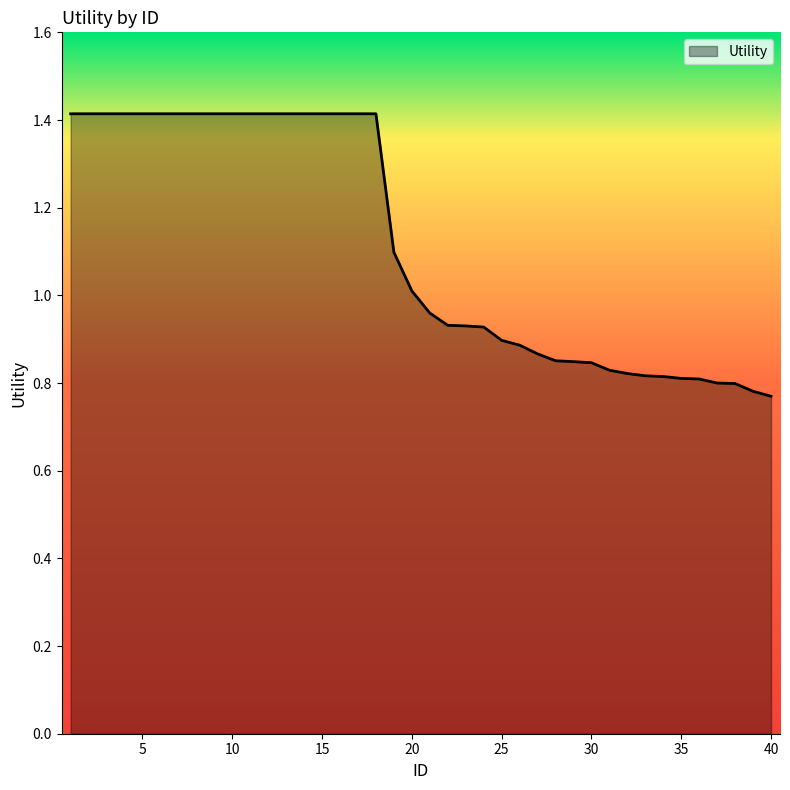

What is the difference between the second highest and second lowest values?

0.6